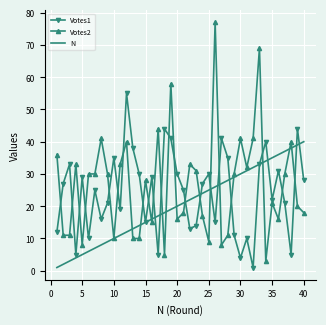

Reading left to right, list all the values displayed in this chart.

Votes1: 12	27	33	5	29	10	25	16	21	35	19	55	38	30	15	29	5	44	41	30	25	13	14	27	30	15	41	35	11	4	10	1	33	40	22	31	21	5	44	28
Votes2: 36	11	11	33	8	30	30	41	30	10	33	40	10	10	28	15	44	5	58	16	18	33	31	17	9	77	8	11	30	41	32	41	69	3	21	16	30	40	20	18
N: 1	2	3	4	5	6	7	8	9	10	11	12	13	14	15	16	17	18	19	20	21	22	23	24	25	26	27	28	29	30	31	32	33	34	35	36	37	38	39	40